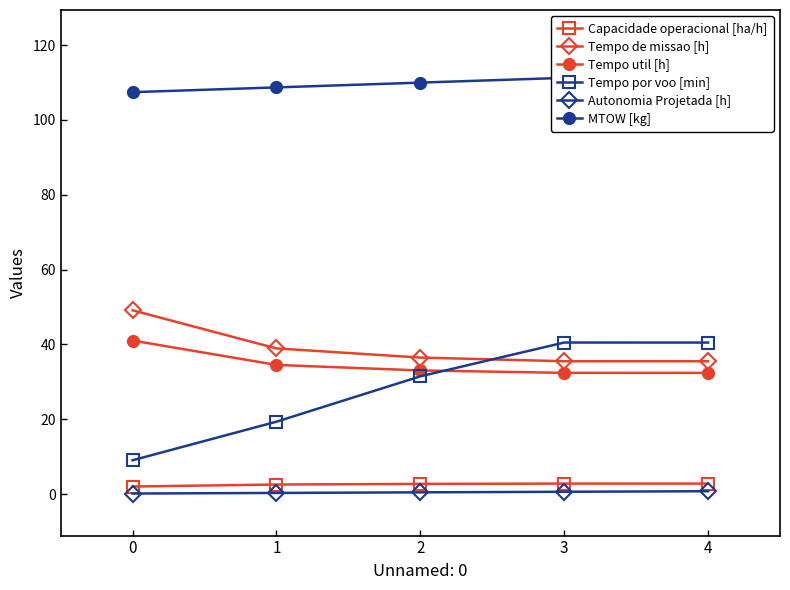

Which series has the largest total across all categories?

MTOW [kg]